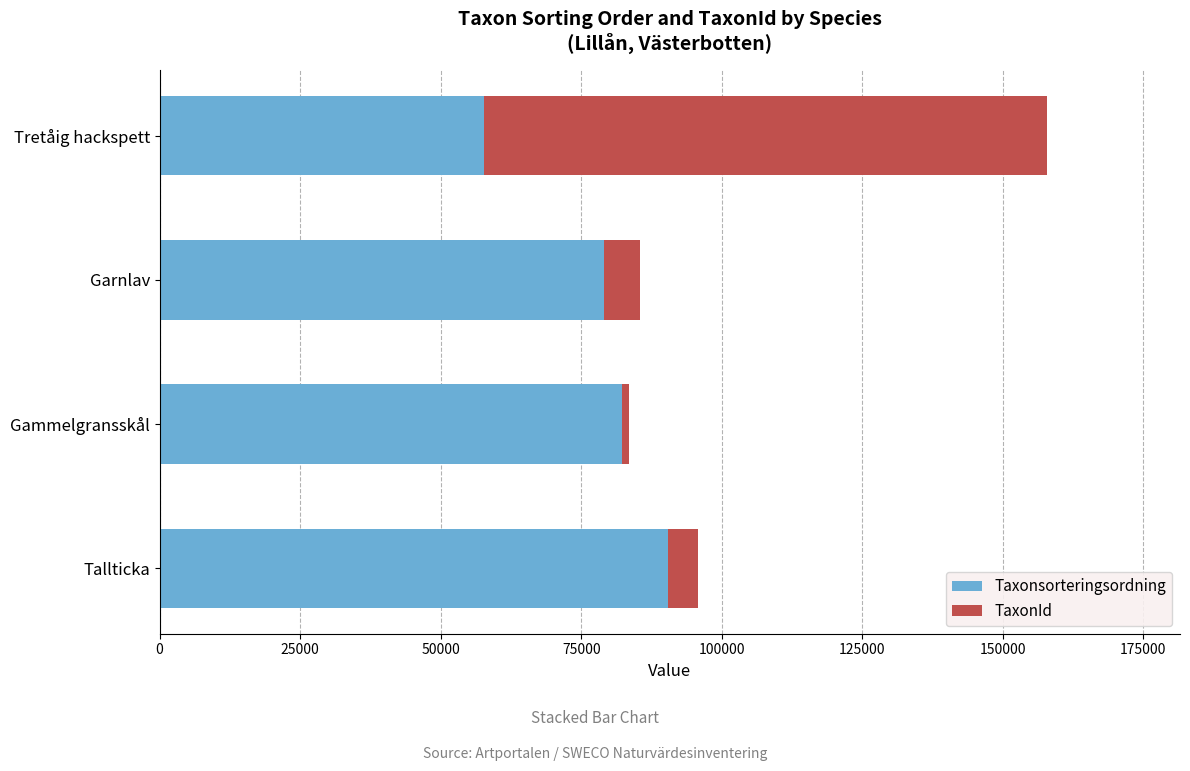

What is the average value of the Taxonsorteringsordning series?

77342